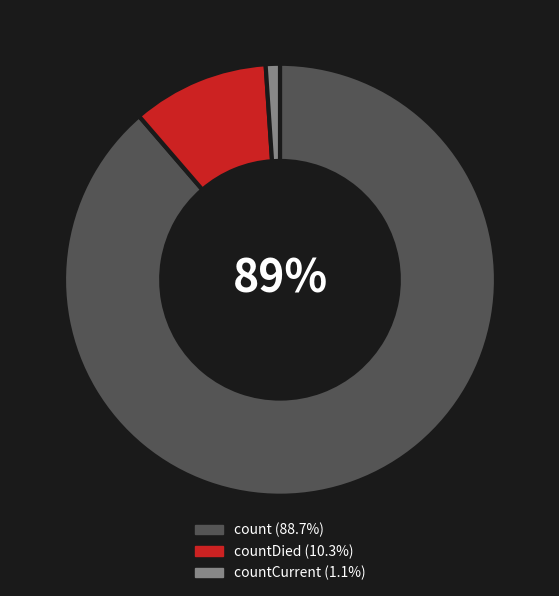

Is there a majority slice in this chart?

Yes